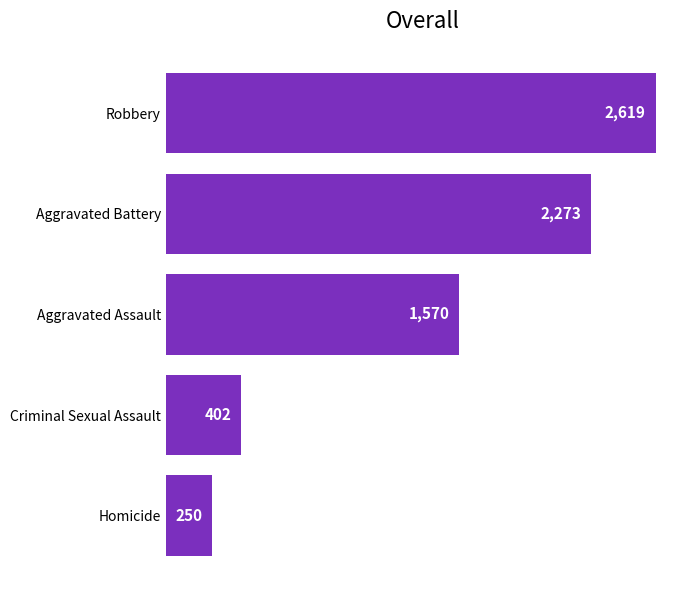

Reading bottom to top, what are all the values shown in this chart?

250	402	1570	2273	2619